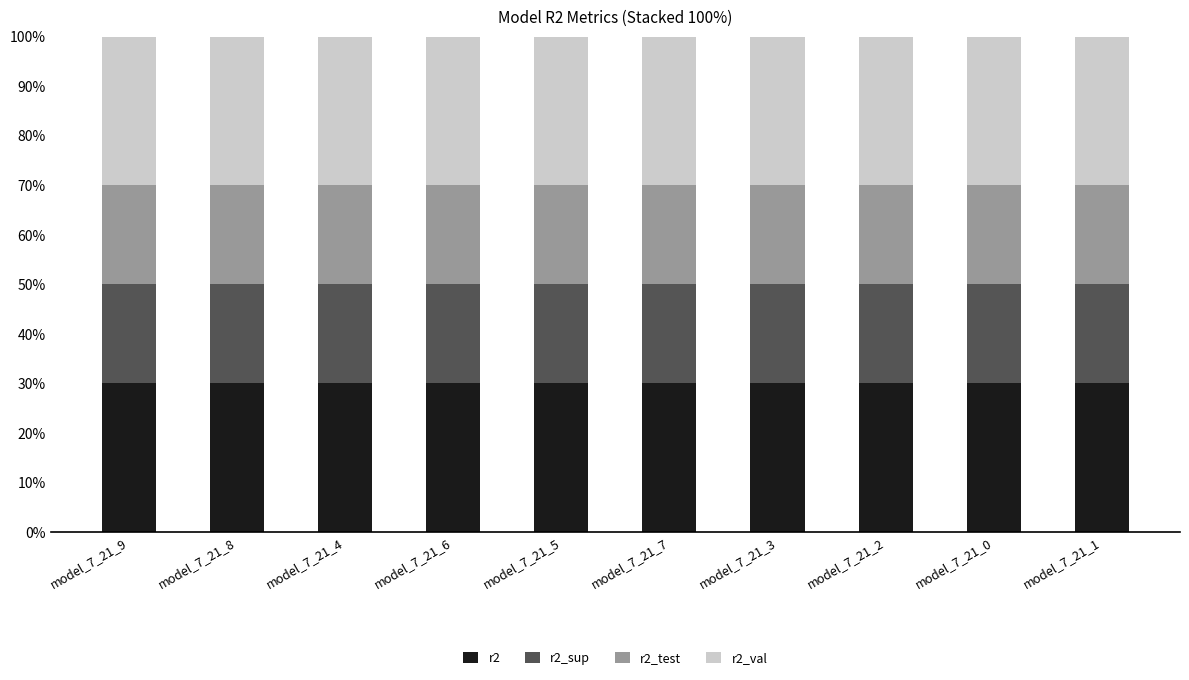

Which series has the largest range (max minus min)?

r2_test